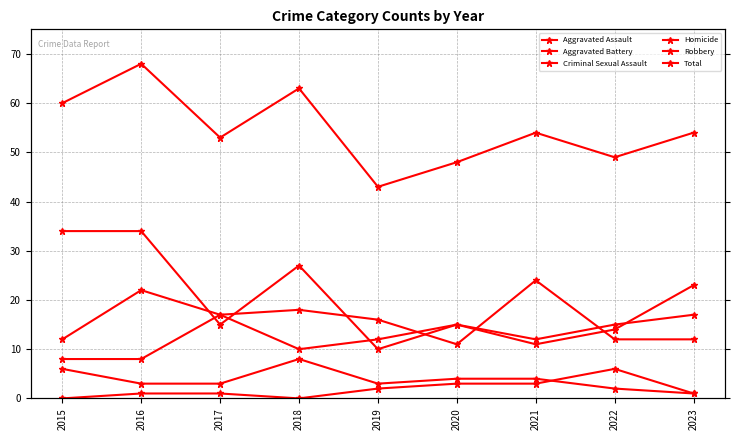

What is the value of the Robbery point at the 8th from the left?

15